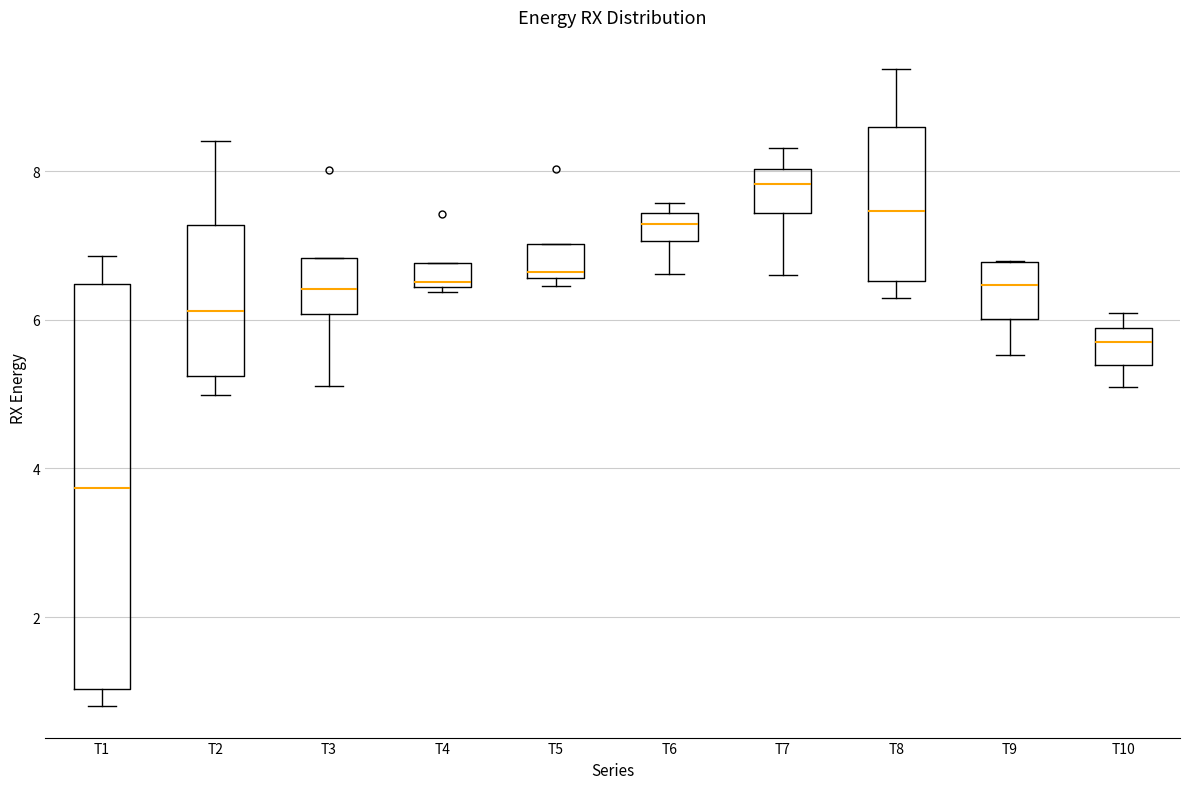

Where does the upper whisker of the box for T2 end on the y-axis? The values are not printed on the chart, so give them approximately, as read against the axis.

8.4